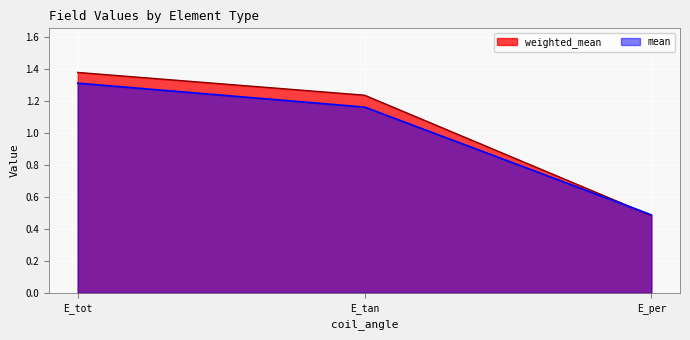

Which series changed the most between E_tot and E_per?

weighted_mean